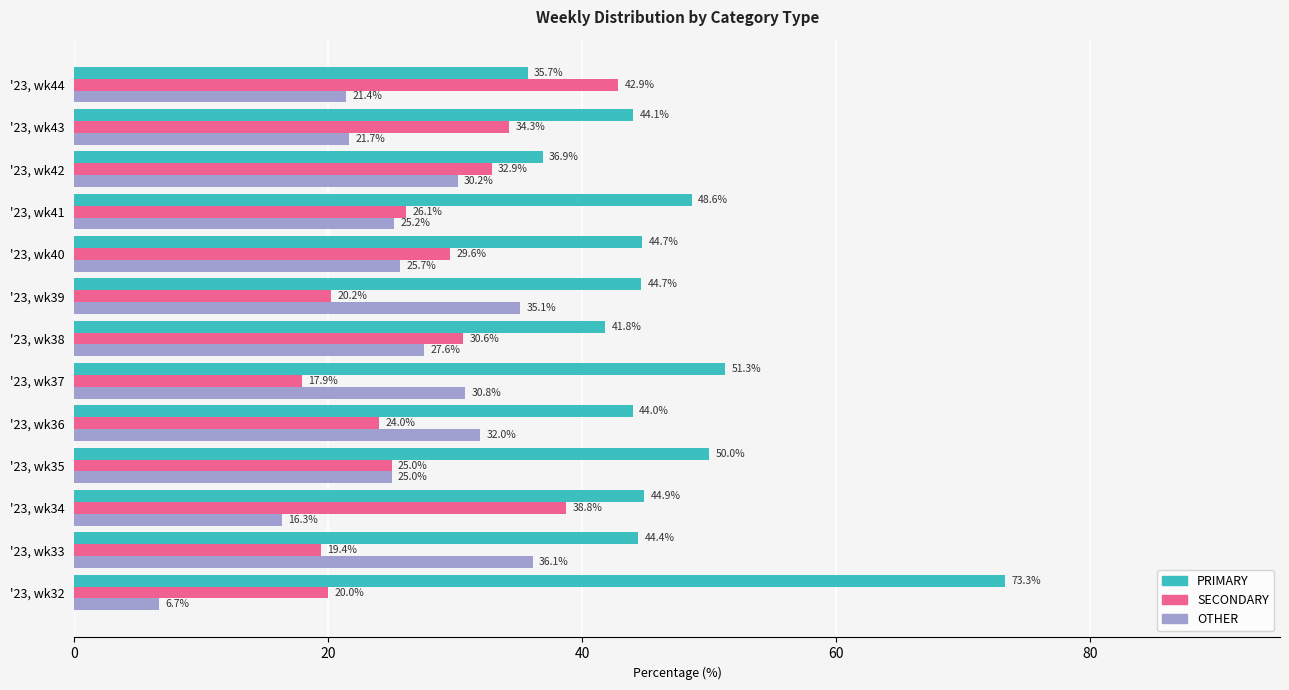

The PRIMARY series shows 28.1 at '23, wk32. True or false?

False